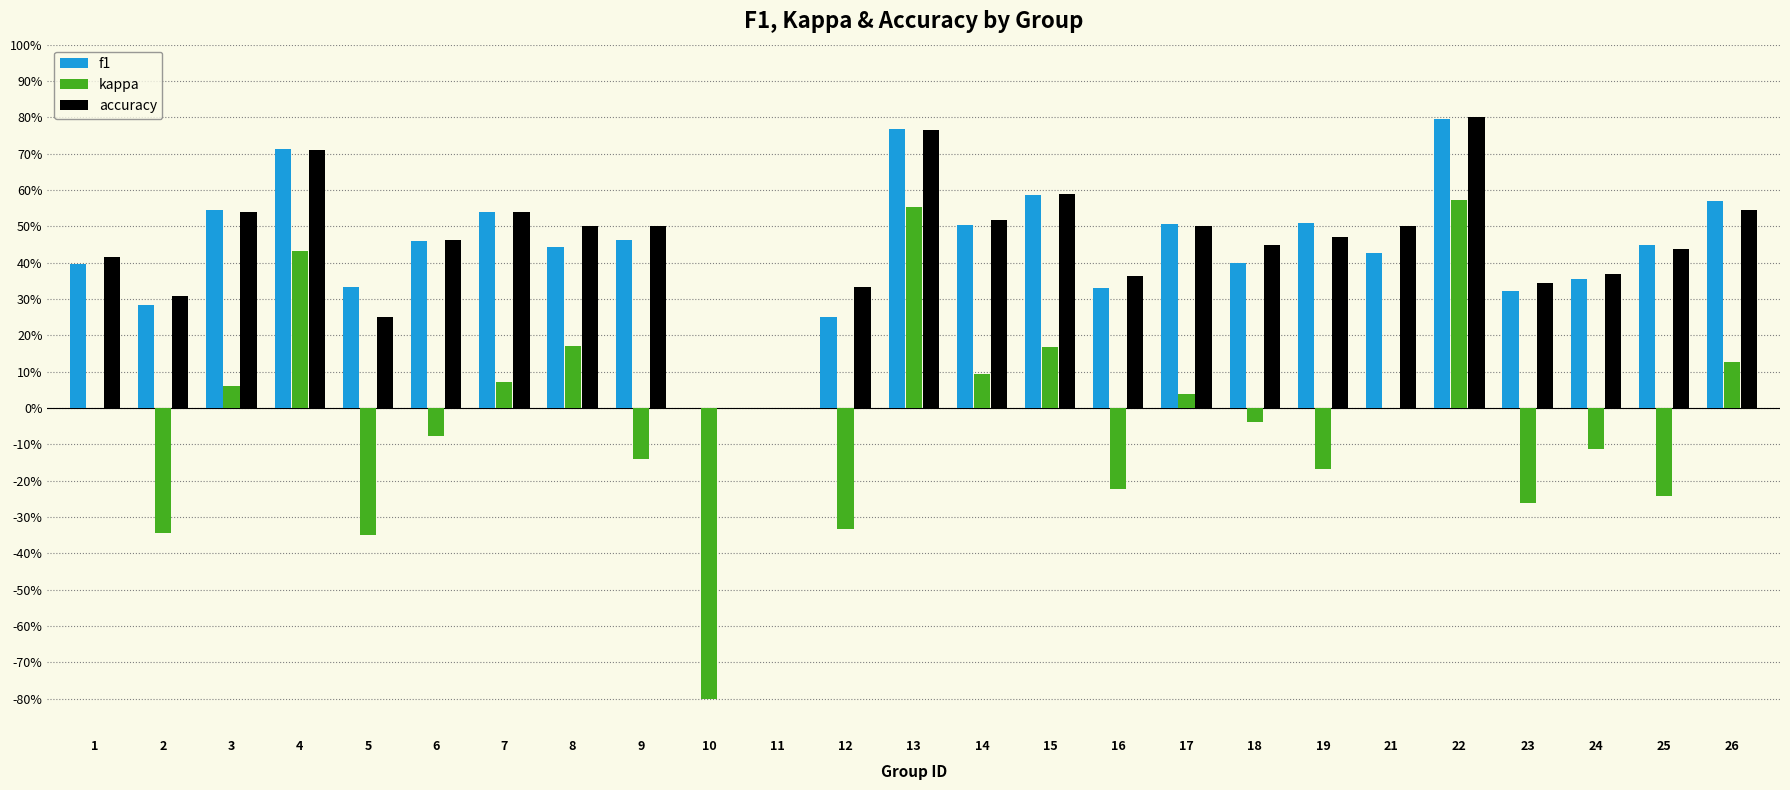

Are the bars grouped side by side (vs. stacked)?

Yes